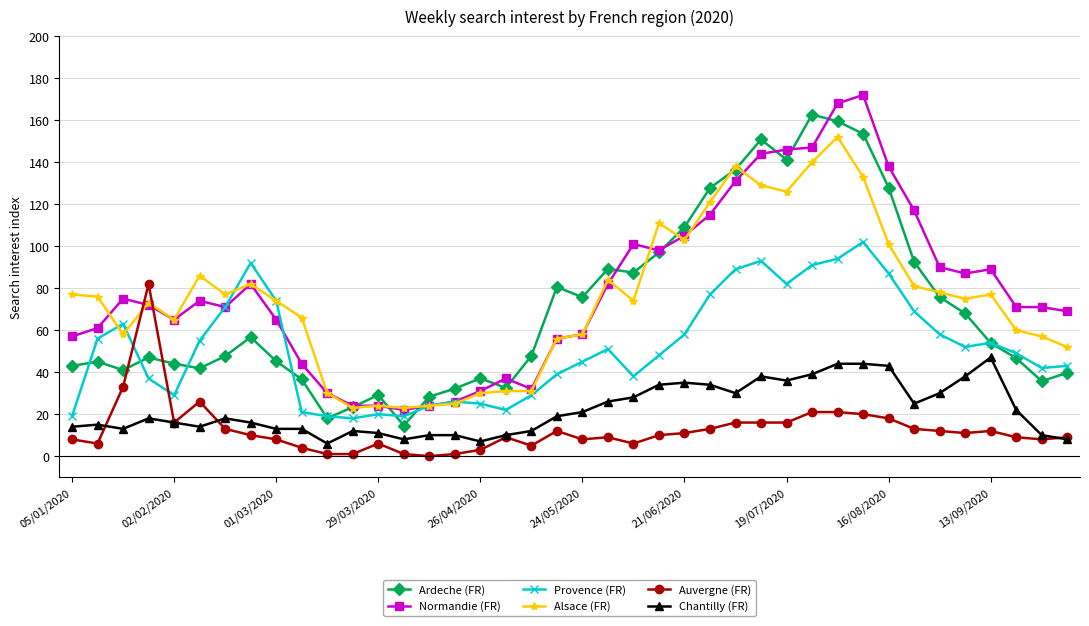

In Provence (FR), how many points are higher than both neighbors (excluding endpoints)?

8